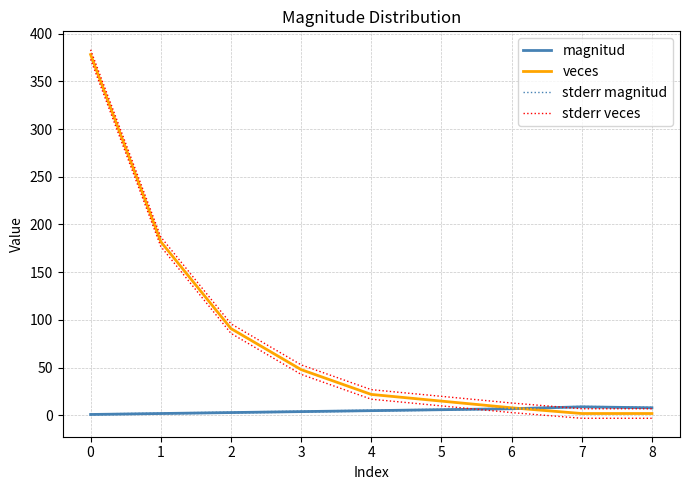

Reading left to right, list all the values displayed in this chart.

magnitud: 1.0	2.0	3.0	4.0	5.0	6.0	7.0	9.0	8.0
veces: 378.0	182.0	91.0	48.0	22.0	15.0	8.0	2.0	2.0
stderr magnitud: 1.5	2.5	3.5	4.5	5.5	6.5	7.5	9.5	8.5
stderr veces: 383.0	187.0	96.0	53.0	27.0	20.0	13.0	7.0	7.0